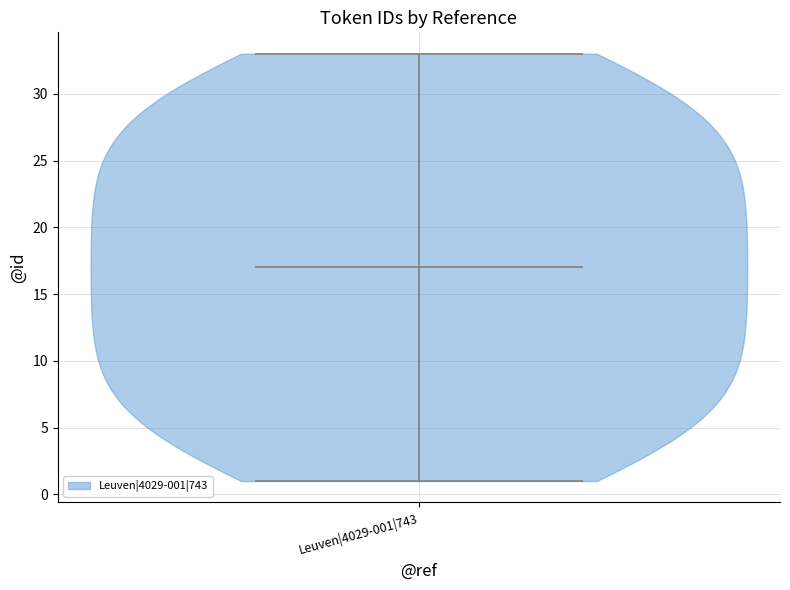

What is the highest point the violin for Leuven|4029-001|743 reaches on the y-axis? The values are not printed on the chart, so give them approximately, as read against the axis.

33